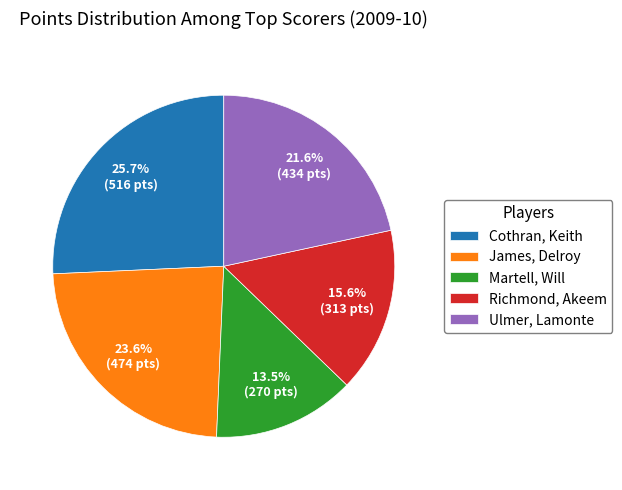

To the nearest percent, what is the difference between the largest and smallest slice percentages?

12%